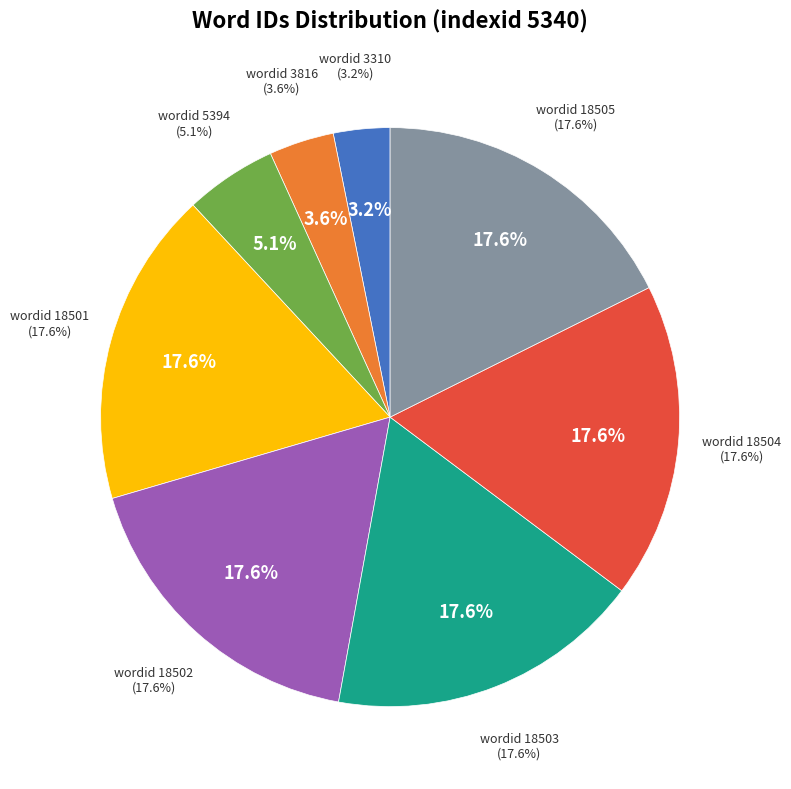

Which slice is the largest?

18505